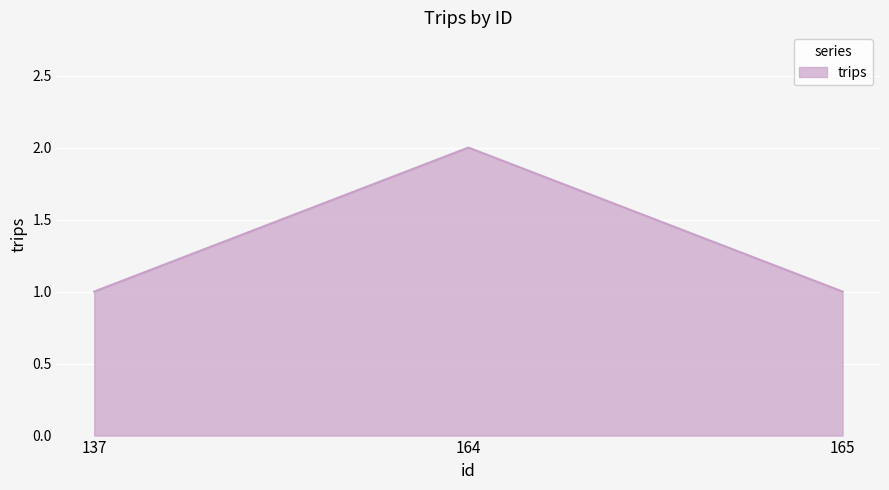

True or false: the data shows 1 at 137.

True